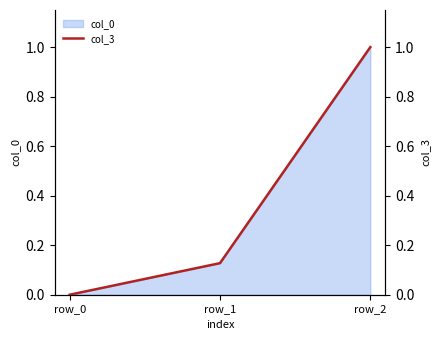

Which label corresponds to the largest value in the chart?

row_2